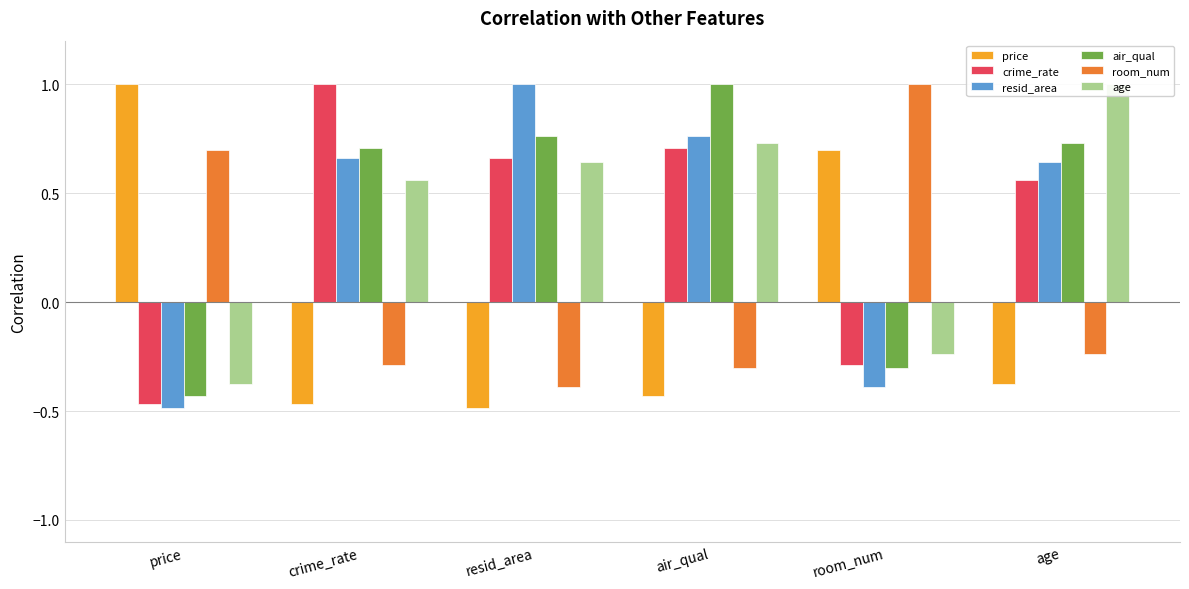

At which label is crime_rate closest to 0?

room_num